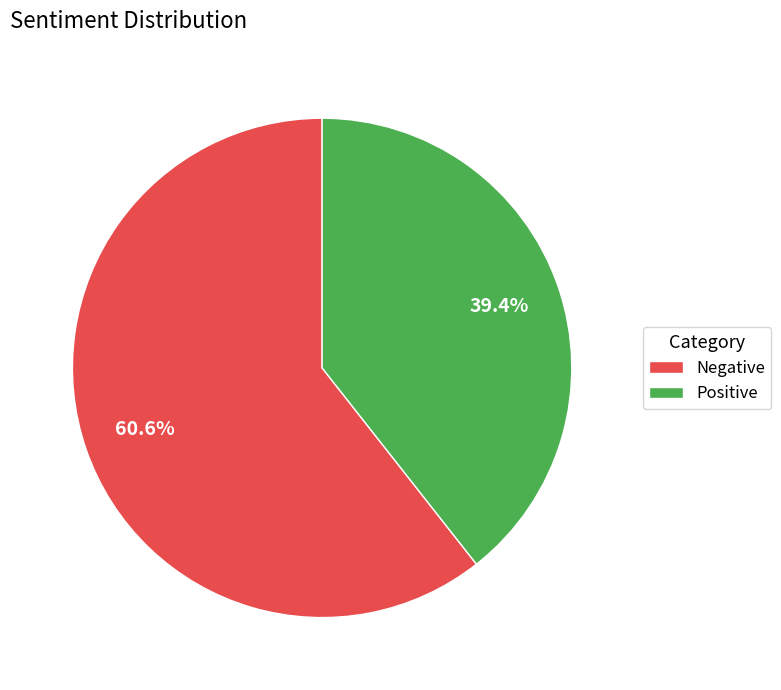

Is the sum of Positive and Negative greater than half?

Yes